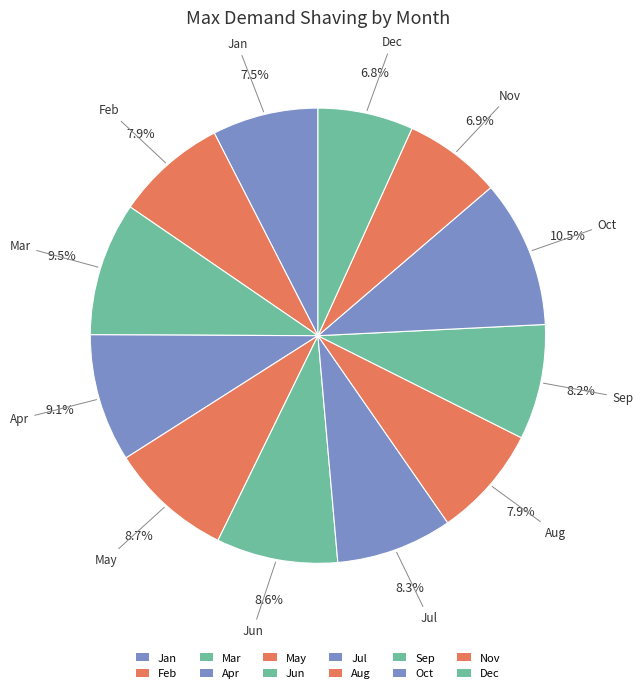

True or false: Jun accounts for 20% of the total.

False